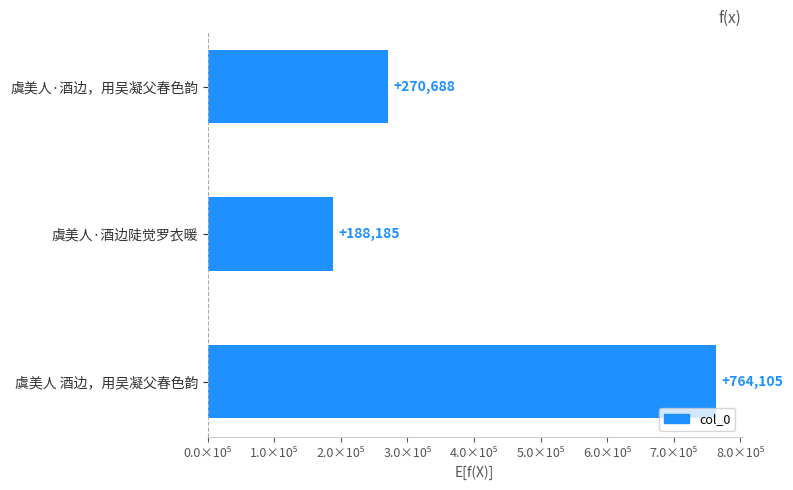

Are the bars horizontal?

Yes